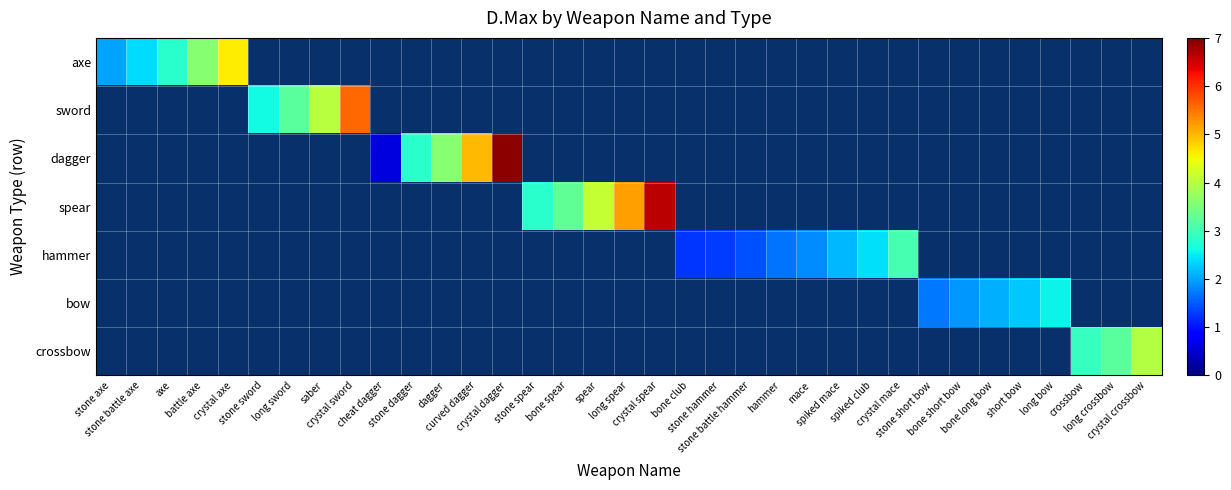

Reading left to right, list all the values displayed in this chart.

axe: stone axe=2.0	stone battle axe=2.4	axe=2.8	battle axe=3.6	crystal axe=4.6	stone sword=0.0	long sword=0.0	saber=0.0	crystal sword=0.0	cheat dagger=0.0	stone dagger=0.0	dagger=0.0	curved dagger=0.0	crystal dagger=0.0	stone spear=0.0	bone spear=0.0	spear=0.0	long spear=0.0	crystal spear=0.0	bone club=0.0	stone hammer=0.0	stone battle hammer=0.0	hammer=0.0	mace=0.0	spiked mace=0.0	spiked club=0.0	crystal mace=0.0	stone short bow=0.0	bone short bow=0.0	bone long bow=0.0	short bow=0.0	long bow=0.0	crossbow=0.0	long crossbow=0.0	crystal crossbow=0.0
sword: stone axe=0.0	stone battle axe=0.0	axe=0.0	battle axe=0.0	crystal axe=0.0	stone sword=2.6	long sword=3.2	saber=4.0	crystal sword=5.6	cheat dagger=0.0	stone dagger=0.0	dagger=0.0	curved dagger=0.0	crystal dagger=0.0	stone spear=0.0	bone spear=0.0	spear=0.0	long spear=0.0	crystal spear=0.0	bone club=0.0	stone hammer=0.0	stone battle hammer=0.0	hammer=0.0	mace=0.0	spiked mace=0.0	spiked club=0.0	crystal mace=0.0	stone short bow=0.0	bone short bow=0.0	bone long bow=0.0	short bow=0.0	long bow=0.0	crossbow=0.0	long crossbow=0.0	crystal crossbow=0.0
dagger: stone axe=0.0	stone battle axe=0.0	axe=0.0	battle axe=0.0	crystal axe=0.0	stone sword=0.0	long sword=0.0	saber=0.0	crystal sword=0.0	cheat dagger=0.6	stone dagger=2.8	dagger=3.6	curved dagger=5.0	crystal dagger=6.9	stone spear=0.0	bone spear=0.0	spear=0.0	long spear=0.0	crystal spear=0.0	bone club=0.0	stone hammer=0.0	stone battle hammer=0.0	hammer=0.0	mace=0.0	spiked mace=0.0	spiked club=0.0	crystal mace=0.0	stone short bow=0.0	bone short bow=0.0	bone long bow=0.0	short bow=0.0	long bow=0.0	crossbow=0.0	long crossbow=0.0	crystal crossbow=0.0
spear: stone axe=0.0	stone battle axe=0.0	axe=0.0	battle axe=0.0	crystal axe=0.0	stone sword=0.0	long sword=0.0	saber=0.0	crystal sword=0.0	cheat dagger=0.0	stone dagger=0.0	dagger=0.0	curved dagger=0.0	crystal dagger=0.0	stone spear=2.8	bone spear=3.3	spear=4.1	long spear=5.2	crystal spear=6.6	bone club=0.0	stone hammer=0.0	stone battle hammer=0.0	hammer=0.0	mace=0.0	spiked mace=0.0	spiked club=0.0	crystal mace=0.0	stone short bow=0.0	bone short bow=0.0	bone long bow=0.0	short bow=0.0	long bow=0.0	crossbow=0.0	long crossbow=0.0	crystal crossbow=0.0
hammer: stone axe=0.0	stone battle axe=0.0	axe=0.0	battle axe=0.0	crystal axe=0.0	stone sword=0.0	long sword=0.0	saber=0.0	crystal sword=0.0	cheat dagger=0.0	stone dagger=0.0	dagger=0.0	curved dagger=0.0	crystal dagger=0.0	stone spear=0.0	bone spear=0.0	spear=0.0	long spear=0.0	crystal spear=0.0	bone club=1.2	stone hammer=1.3	stone battle hammer=1.4	hammer=1.7	mace=1.8	spiked mace=2.2	spiked club=2.4	crystal mace=3.0	stone short bow=0.0	bone short bow=0.0	bone long bow=0.0	short bow=0.0	long bow=0.0	crossbow=0.0	long crossbow=0.0	crystal crossbow=0.0
bow: stone axe=0.0	stone battle axe=0.0	axe=0.0	battle axe=0.0	crystal axe=0.0	stone sword=0.0	long sword=0.0	saber=0.0	crystal sword=0.0	cheat dagger=0.0	stone dagger=0.0	dagger=0.0	curved dagger=0.0	crystal dagger=0.0	stone spear=0.0	bone spear=0.0	spear=0.0	long spear=0.0	crystal spear=0.0	bone club=0.0	stone hammer=0.0	stone battle hammer=0.0	hammer=0.0	mace=0.0	spiked mace=0.0	spiked club=0.0	crystal mace=0.0	stone short bow=1.7	bone short bow=1.9	bone long bow=2.1	short bow=2.2	long bow=2.6	crossbow=0.0	long crossbow=0.0	crystal crossbow=0.0
crossbow: stone axe=0.0	stone battle axe=0.0	axe=0.0	battle axe=0.0	crystal axe=0.0	stone sword=0.0	long sword=0.0	saber=0.0	crystal sword=0.0	cheat dagger=0.0	stone dagger=0.0	dagger=0.0	curved dagger=0.0	crystal dagger=0.0	stone spear=0.0	bone spear=0.0	spear=0.0	long spear=0.0	crystal spear=0.0	bone club=0.0	stone hammer=0.0	stone battle hammer=0.0	hammer=0.0	mace=0.0	spiked mace=0.0	spiked club=0.0	crystal mace=0.0	stone short bow=0.0	bone short bow=0.0	bone long bow=0.0	short bow=0.0	long bow=0.0	crossbow=2.9	long crossbow=3.2	crystal crossbow=4.0